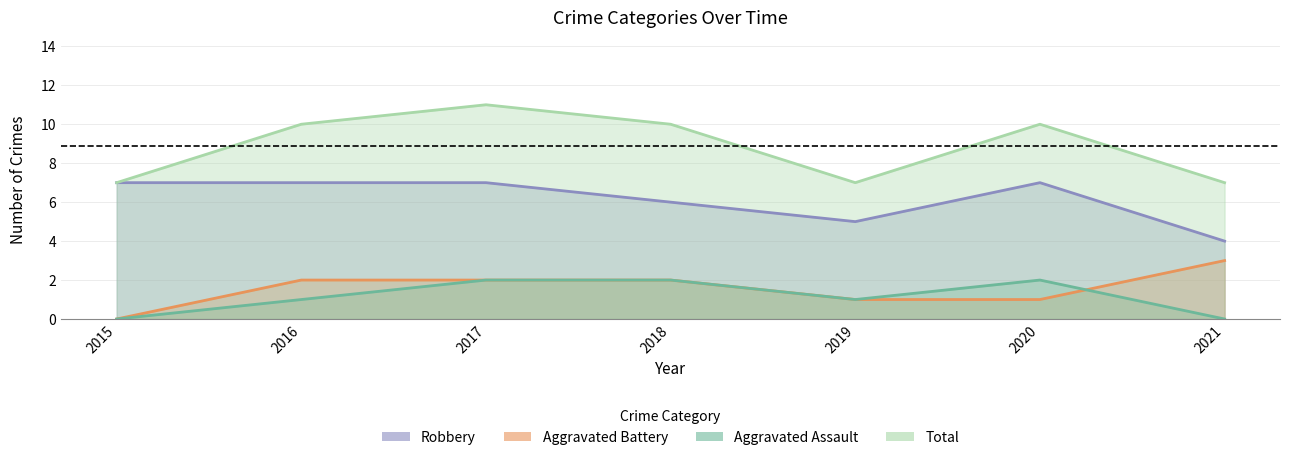

Where is the first local minimum for Robbery?

2019